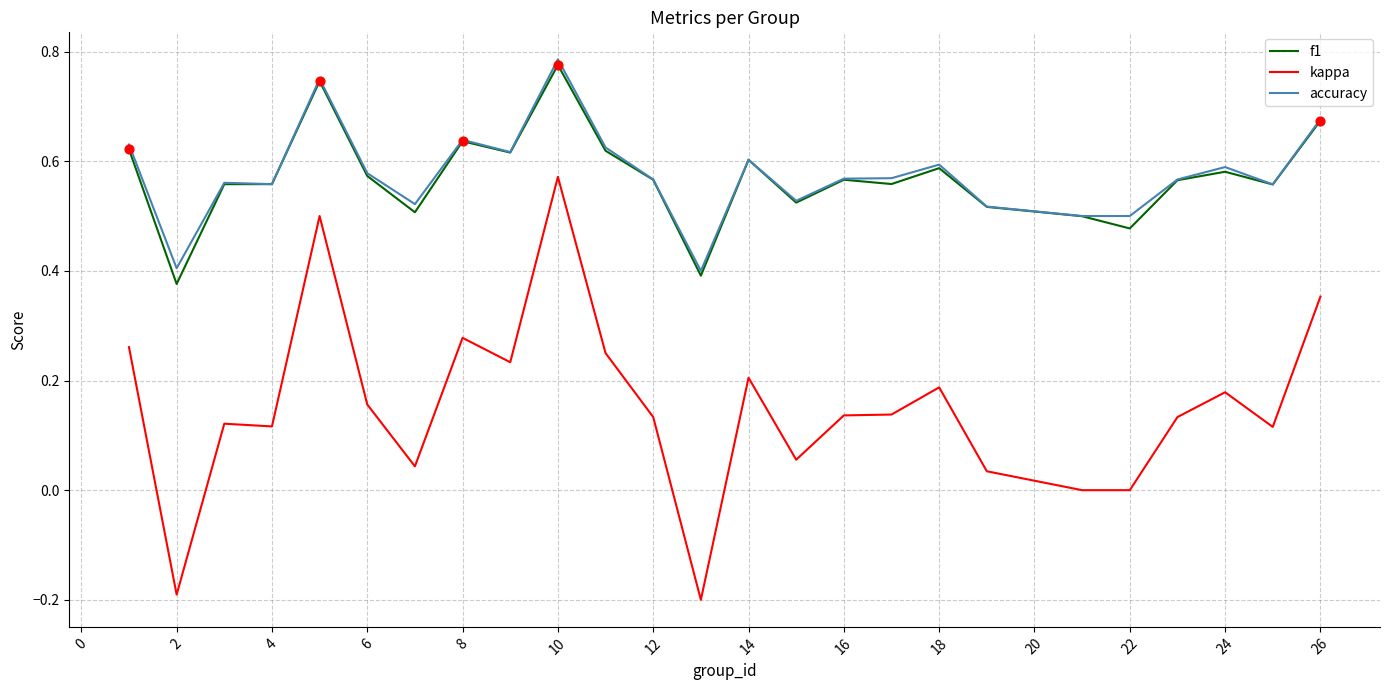

Which series has the widest spread of values?

kappa